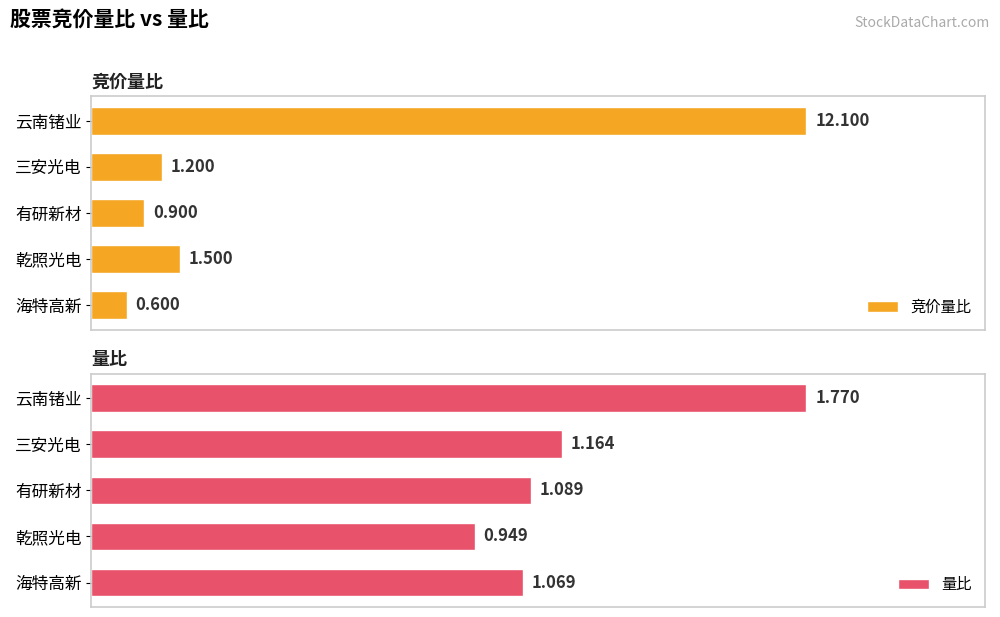

At how many categories does at least one series exceed 2?

1